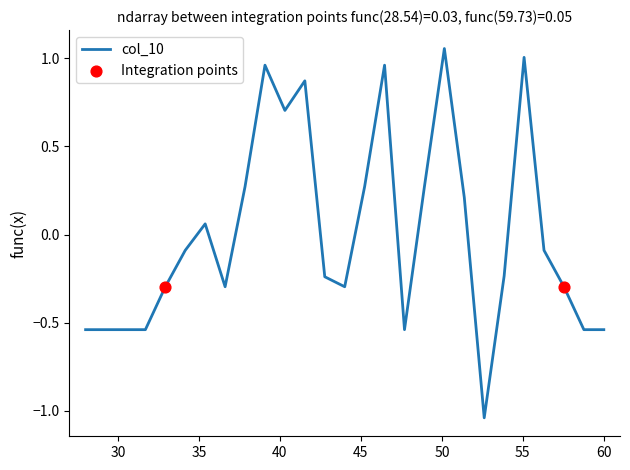

What is the difference between the maximum and minimum values?

2.1